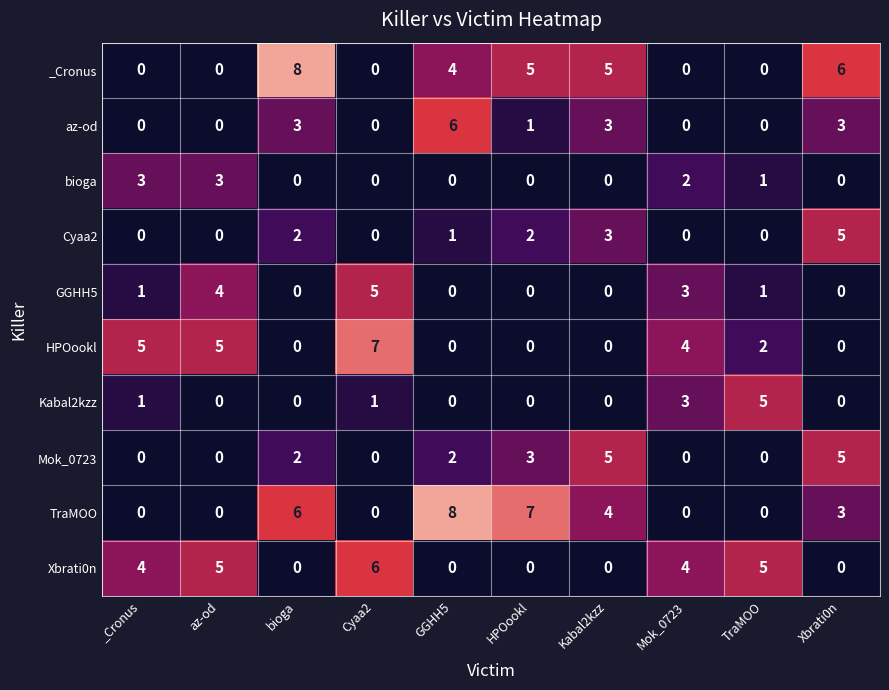

What is the difference between the second highest and minimum values in the TraMOO series?

7